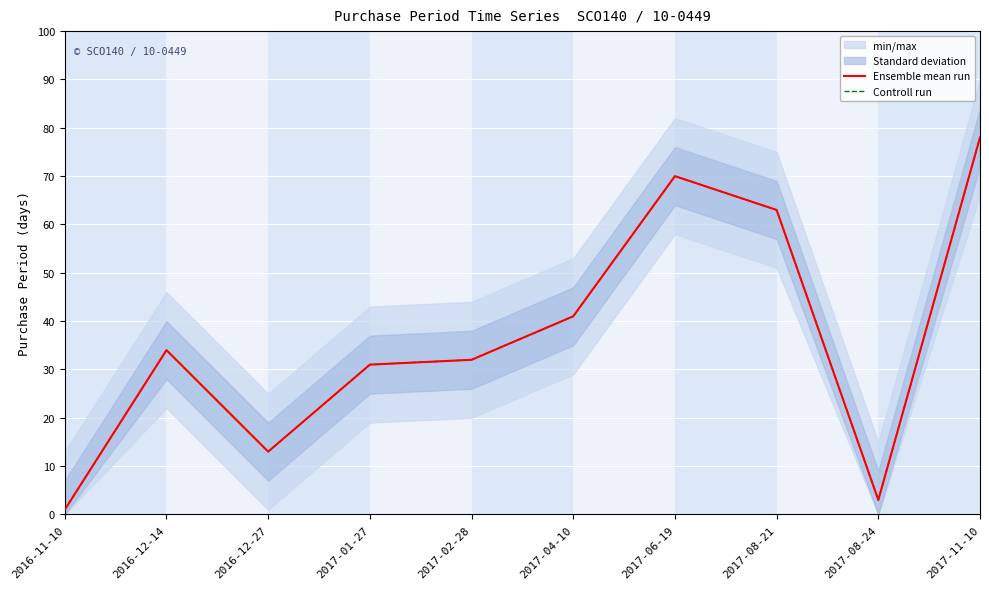

True or false: Ensemble mean run and Controll run intersect in this chart.

False